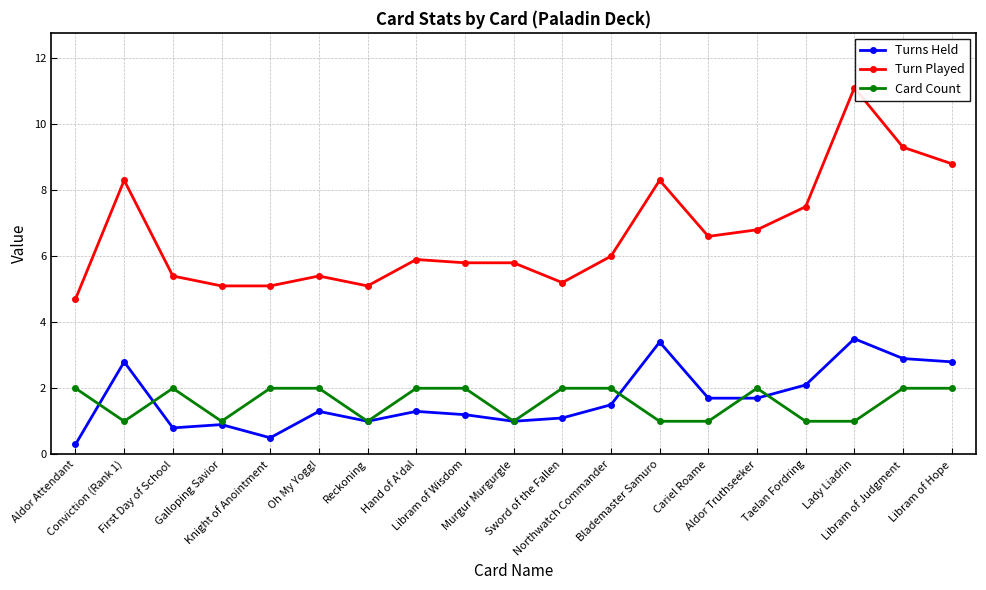

Reading right to left, what are all the values shown in this chart?

Turns Held: 2.8	2.9	3.5	2.1	1.7	1.7	3.4	1.5	1.1	1.0	1.2	1.3	1.0	1.3	0.5	0.9	0.8	2.8	0.3
Turn Played: 8.8	9.3	11.1	7.5	6.8	6.6	8.3	6.0	5.2	5.8	5.8	5.9	5.1	5.4	5.1	5.1	5.4	8.3	4.7
Card Count: 2.0	2.0	1.0	1.0	2.0	1.0	1.0	2.0	2.0	1.0	2.0	2.0	1.0	2.0	2.0	1.0	2.0	1.0	2.0